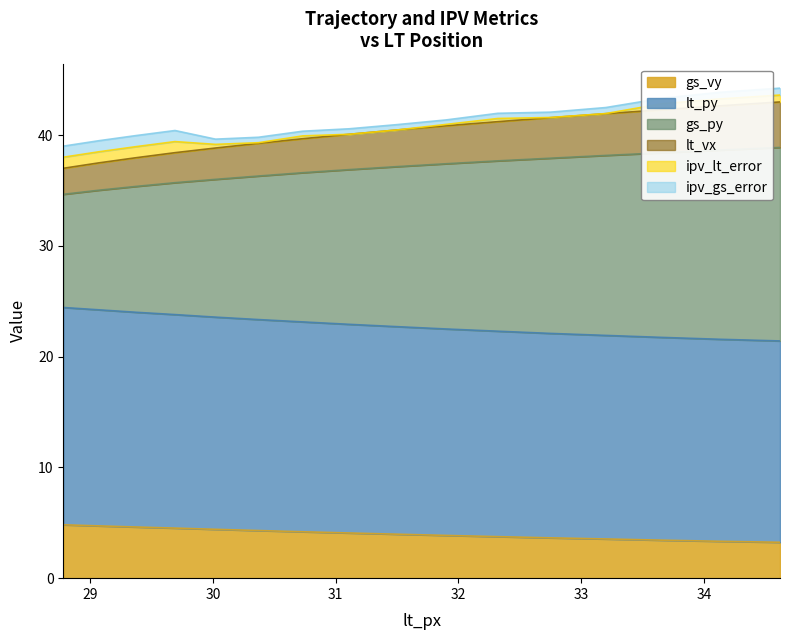

The value of gs_vy at 28.78 is 15.1. True or false?

False